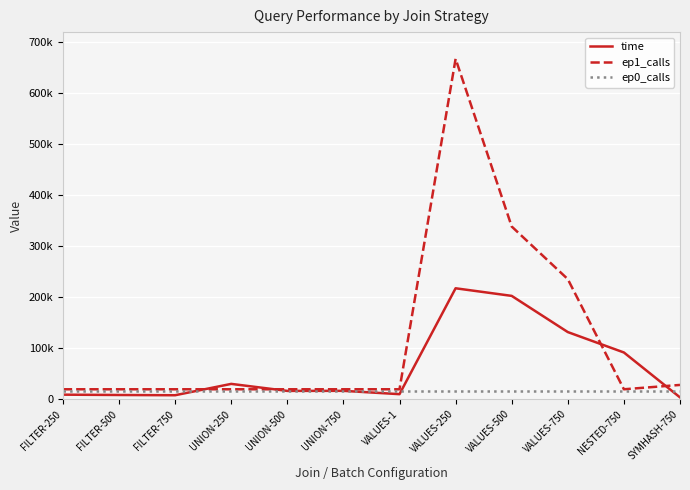

At how many categories does at least one series exceed 290607?

2